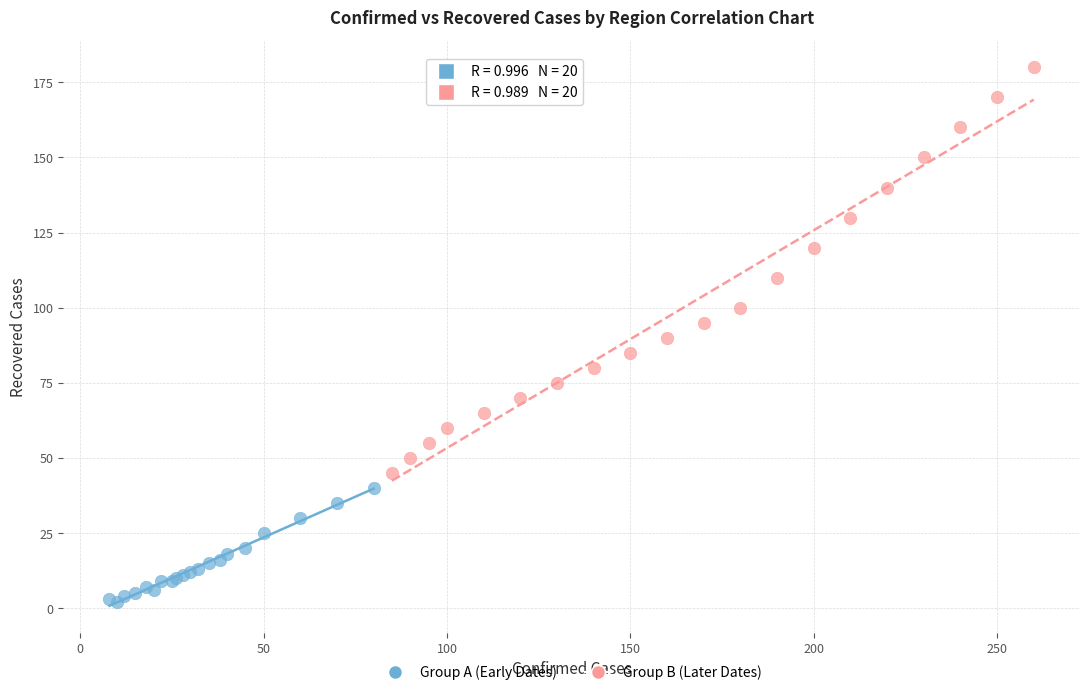

Which series has the widest spread of Y values?

Group B (Later Dates)